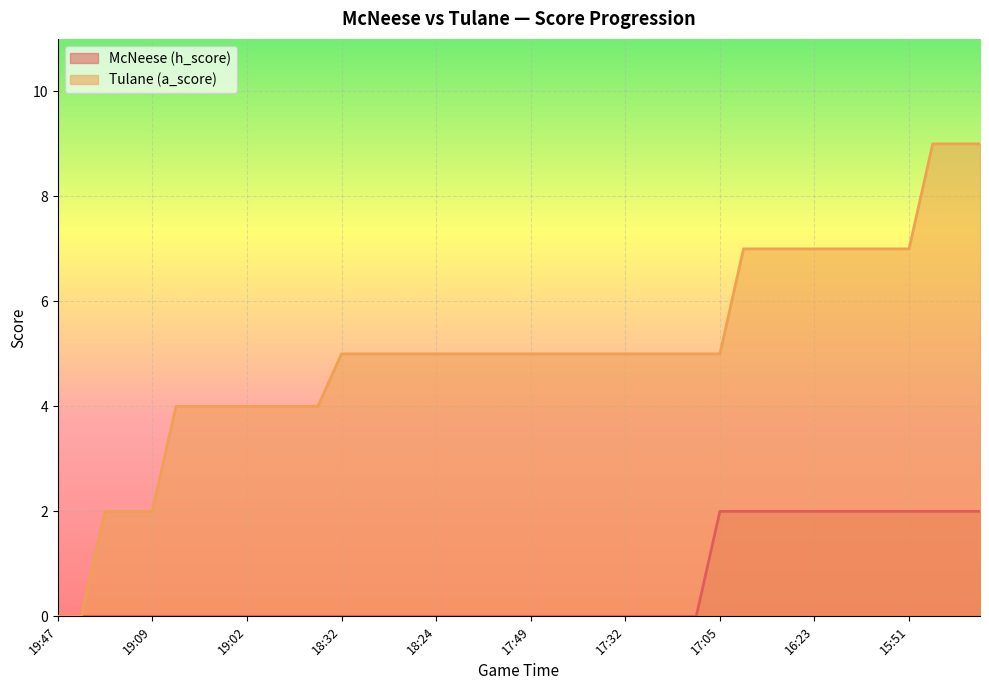

Which series has the widest spread of values?

Tulane (a_score)